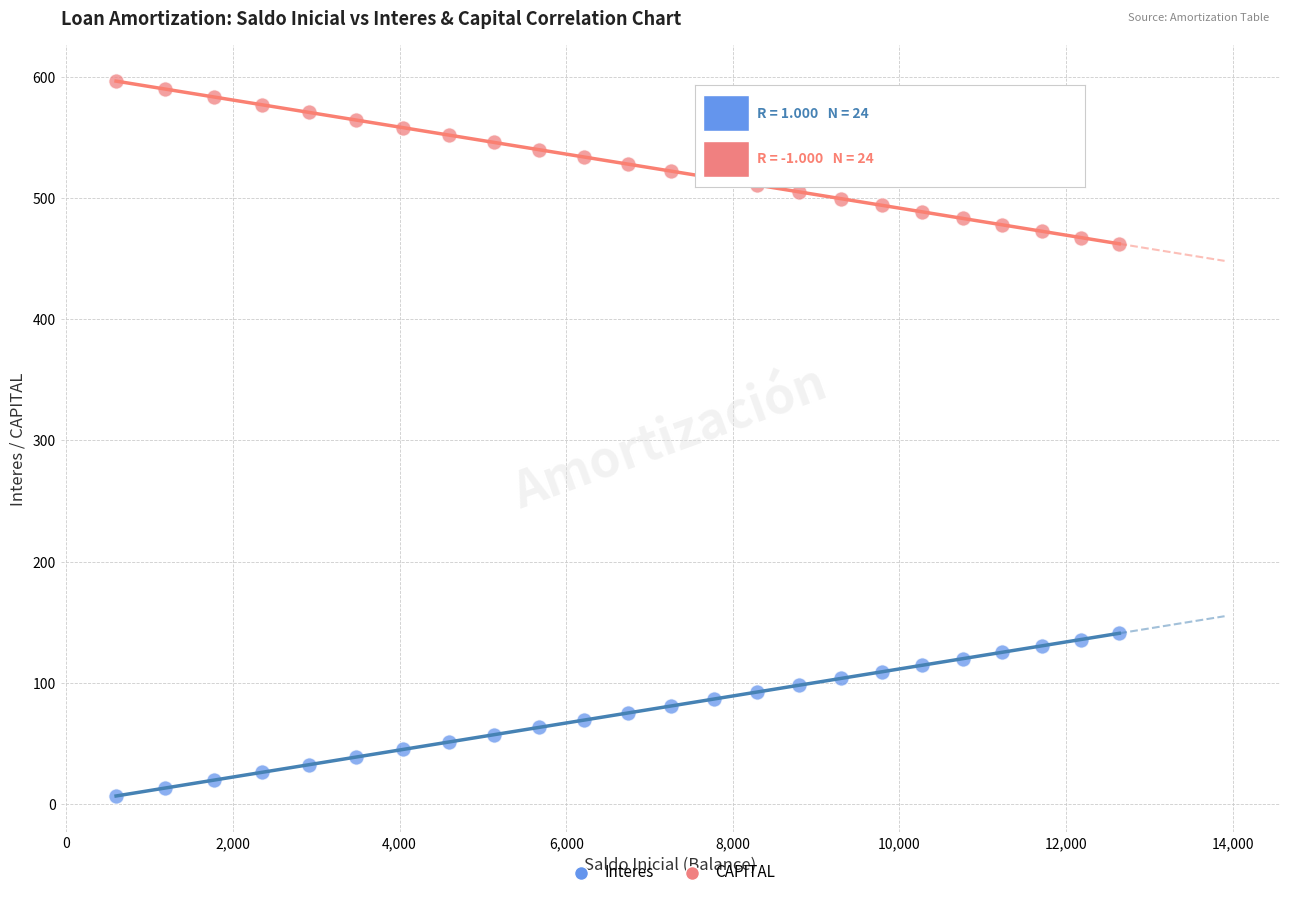

Across all data points, what is the range of Y values (max minus min)?

589.8